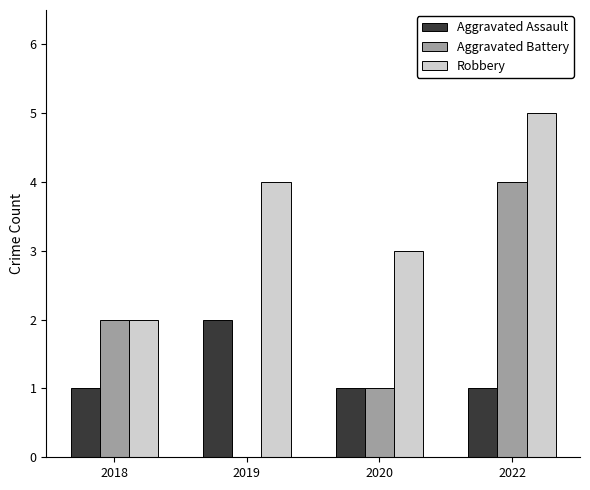

What value does the Robbery series have at 2018?

2